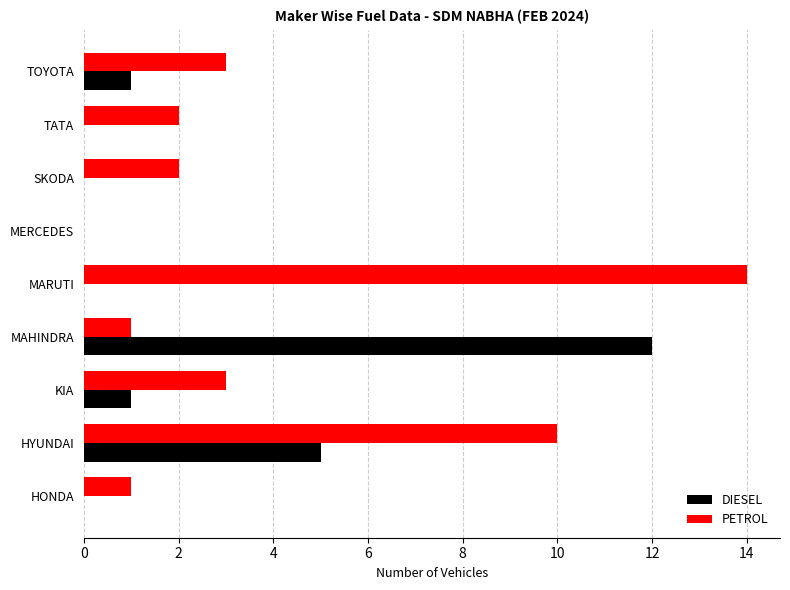

Between MAHINDRA and SKODA, which series saw the biggest shift?

DIESEL